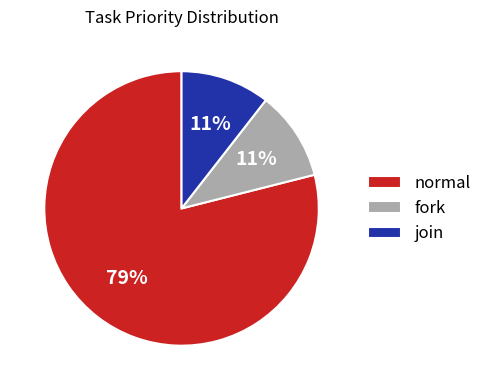

What is the ratio of the value at fork to the value at normal?

0.1